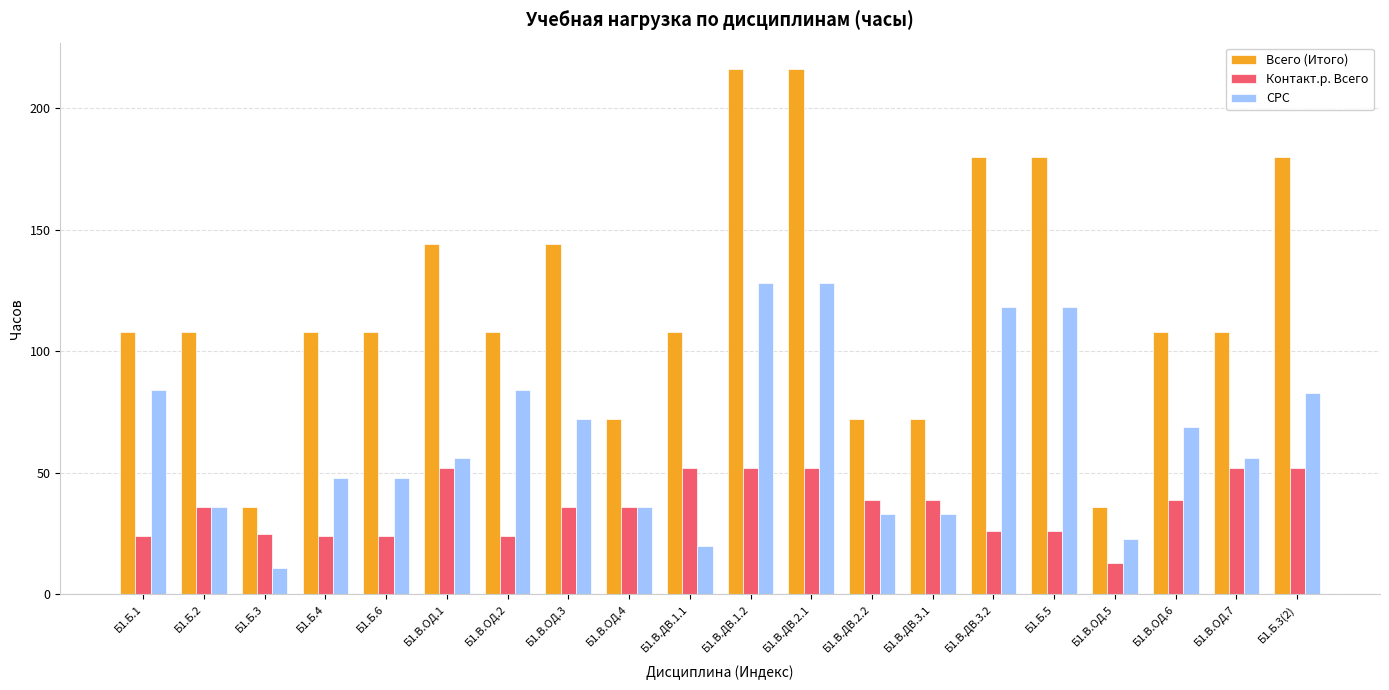

Rank the series at Б1.В.ОД.5 from lowest to highest value.

Контакт.р. Всего, СРС, Всего (Итого)